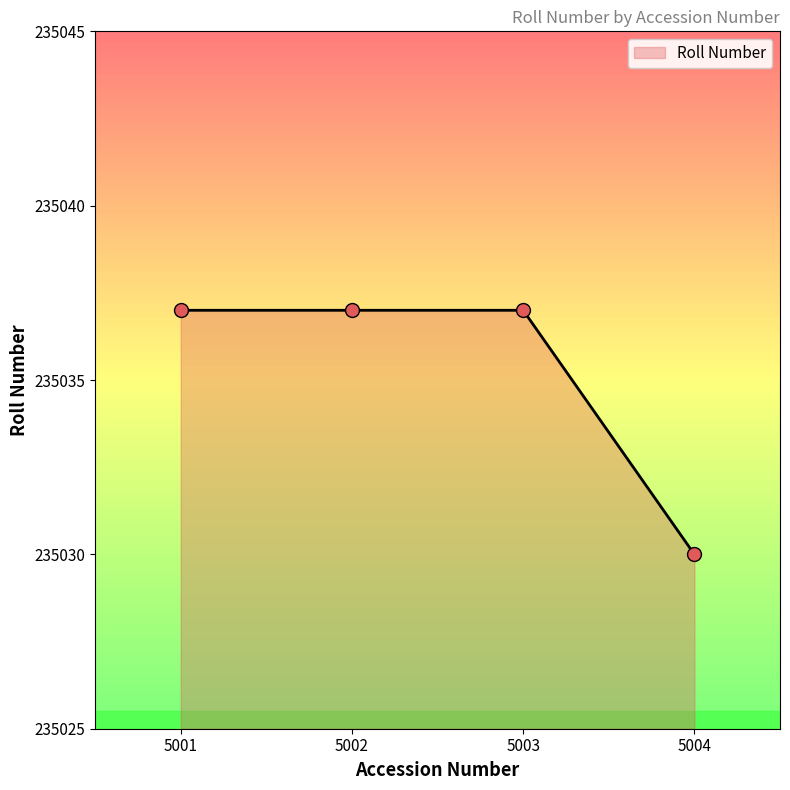

Approximately how many times larger is the value at 5002 compared to 5004?

1.0